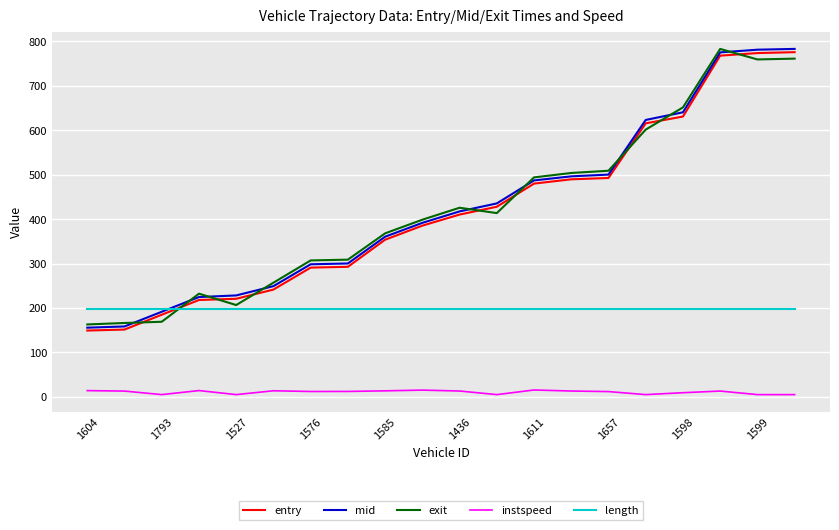

What is the maximum value for entry?

775.8